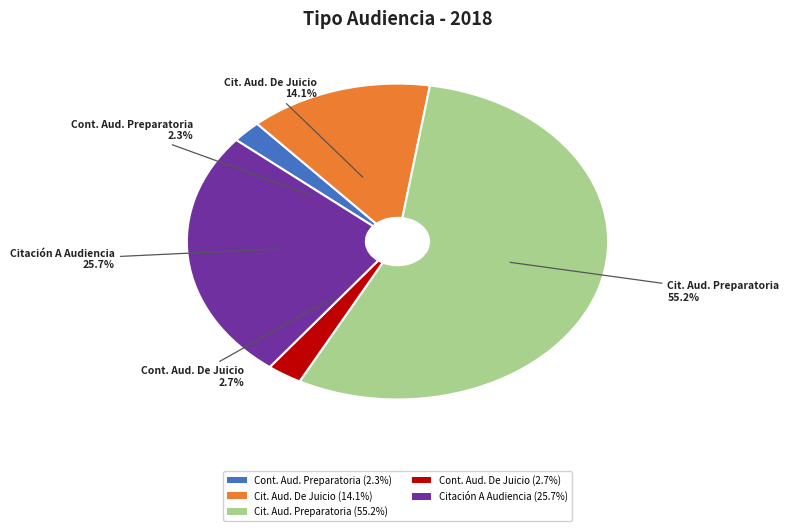

To the nearest percent, what is the difference between the Continuación Audiencia De Juicio and Citación A Audiencia De Juicio slice percentages?

11%